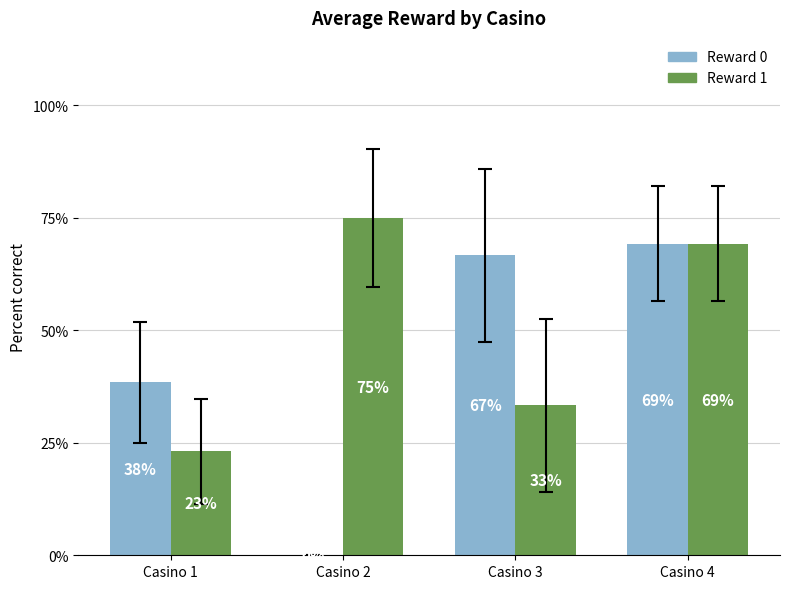

Are the bars grouped side by side (vs. stacked)?

Yes